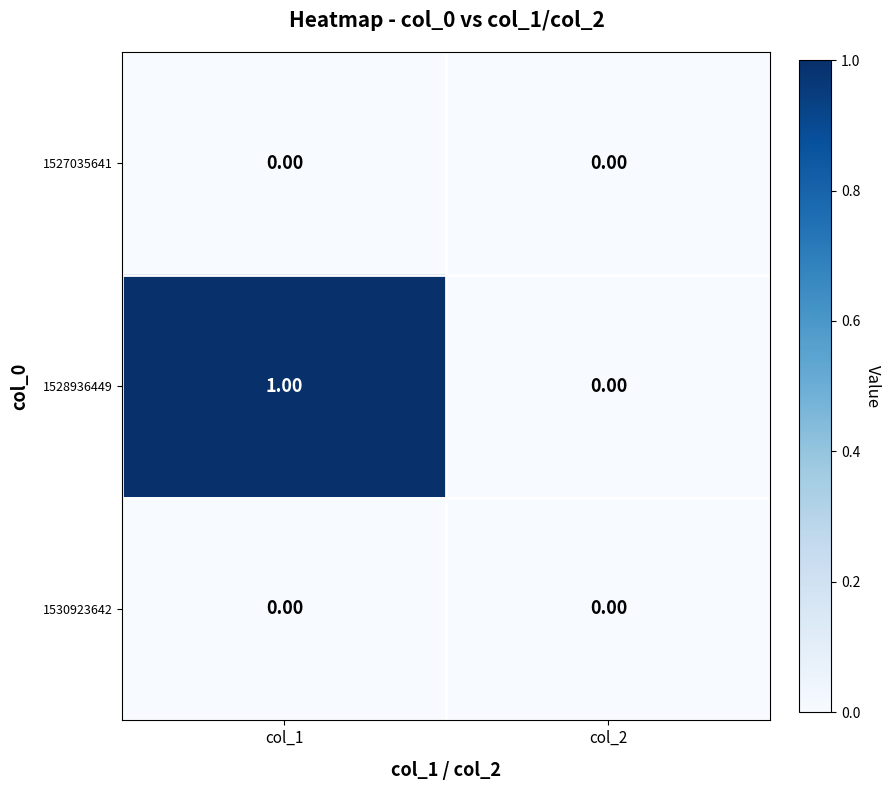

Which series changed the most between col_1 and col_2?

1528936449